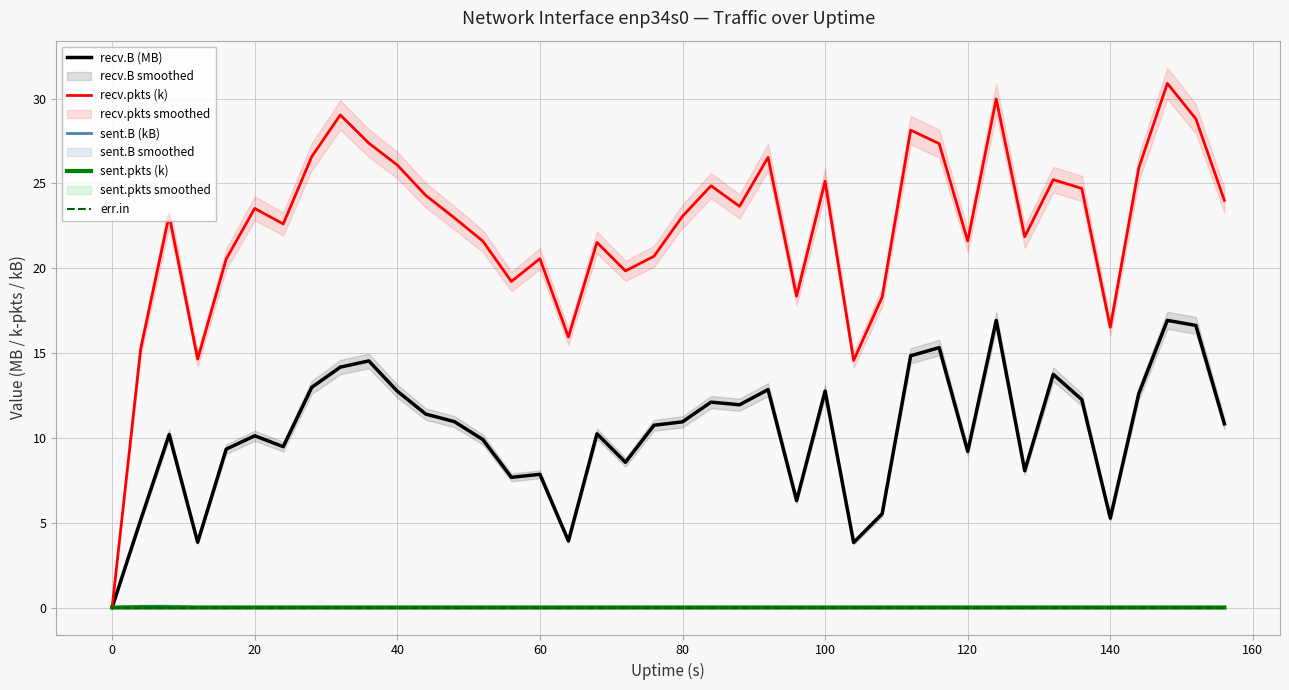

Reading left to right, what are all the values shown in this chart?

recv.B (MB): 0.0	5.2	10.2	3.8	9.3	10.1	9.5	13.0	14.2	14.5	12.7	11.4	11.0	9.9	7.7	7.9	3.9	10.2	8.6	10.7	10.9	12.1	12.0	12.8	6.3	12.8	3.8	5.5	14.8	15.3	9.2	16.9	8.1	13.7	12.3	5.3	12.6	16.9	16.6	10.8
recv.pkts (k): 0.0	15.2	23.1	14.6	20.5	23.5	22.6	26.6	29.0	27.4	26.1	24.3	23.0	21.6	19.2	20.6	15.9	21.5	19.8	20.7	23.1	24.9	23.6	26.5	18.4	25.1	14.6	18.3	28.1	27.3	21.6	30.0	21.9	25.2	24.7	16.5	25.9	30.9	28.8	24.0
sent.B (kB): 0.0	0.1	0.1	0.0	0.0	0.0	0.0	0.0	0.0	0.0	0.0	0.0	0.0	0.0	0.0	0.0	0.0	0.0	0.0	0.0	0.0	0.0	0.0	0.0	0.0	0.0	0.0	0.0	0.0	0.0	0.0	0.0	0.0	0.0	0.0	0.0	0.0	0.0	0.0	0.0
sent.pkts (k): 0.0	0.0	0.0	0.0	0.0	0.0	0.0	0.0	0.0	0.0	0.0	0.0	0.0	0.0	0.0	0.0	0.0	0.0	0.0	0.0	0.0	0.0	0.0	0.0	0.0	0.0	0.0	0.0	0.0	0.0	0.0	0.0	0.0	0.0	0.0	0.0	0.0	0.0	0.0	0.0
err.in: 0.0	0.0	0.0	0.0	0.0	0.0	0.0	0.0	0.0	0.0	0.0	0.0	0.0	0.0	0.0	0.0	0.0	0.0	0.0	0.0	0.0	0.0	0.0	0.0	0.0	0.0	0.0	0.0	0.0	0.0	0.0	0.0	0.0	0.0	0.0	0.0	0.0	0.0	0.0	0.0